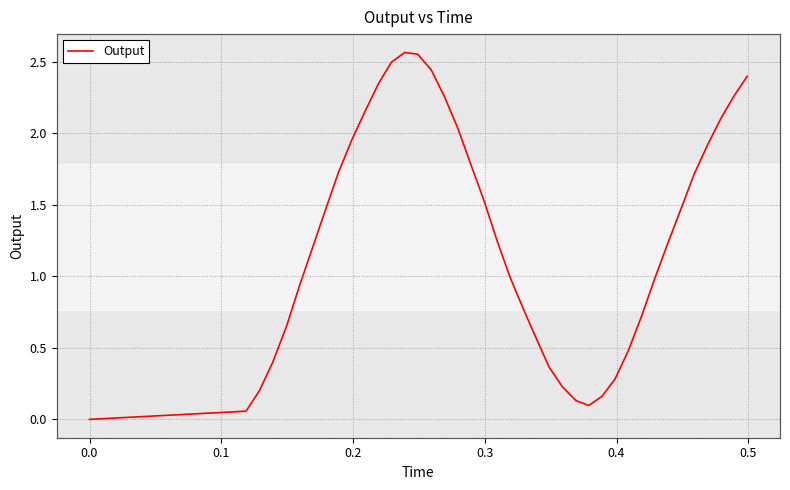

How many values are below 1?

18